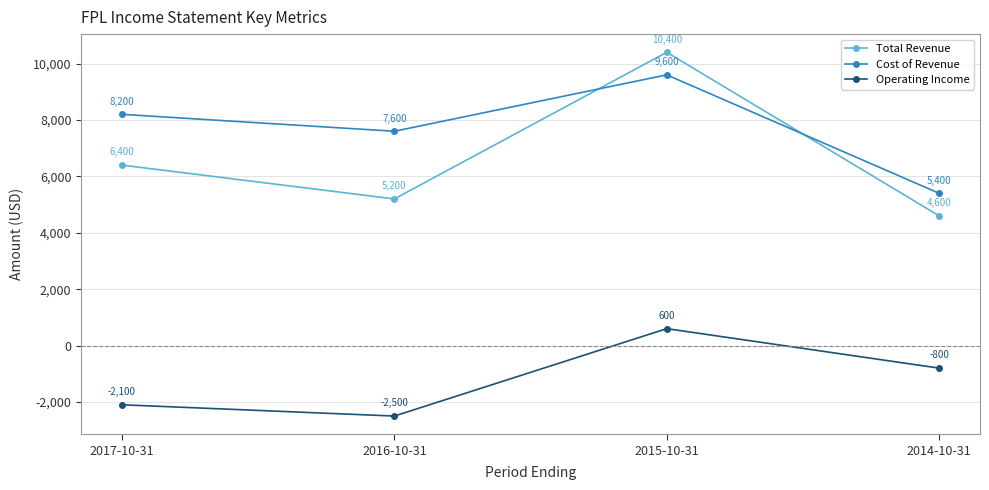

At which category does Total Revenue reach its first local peak?

2015-10-31